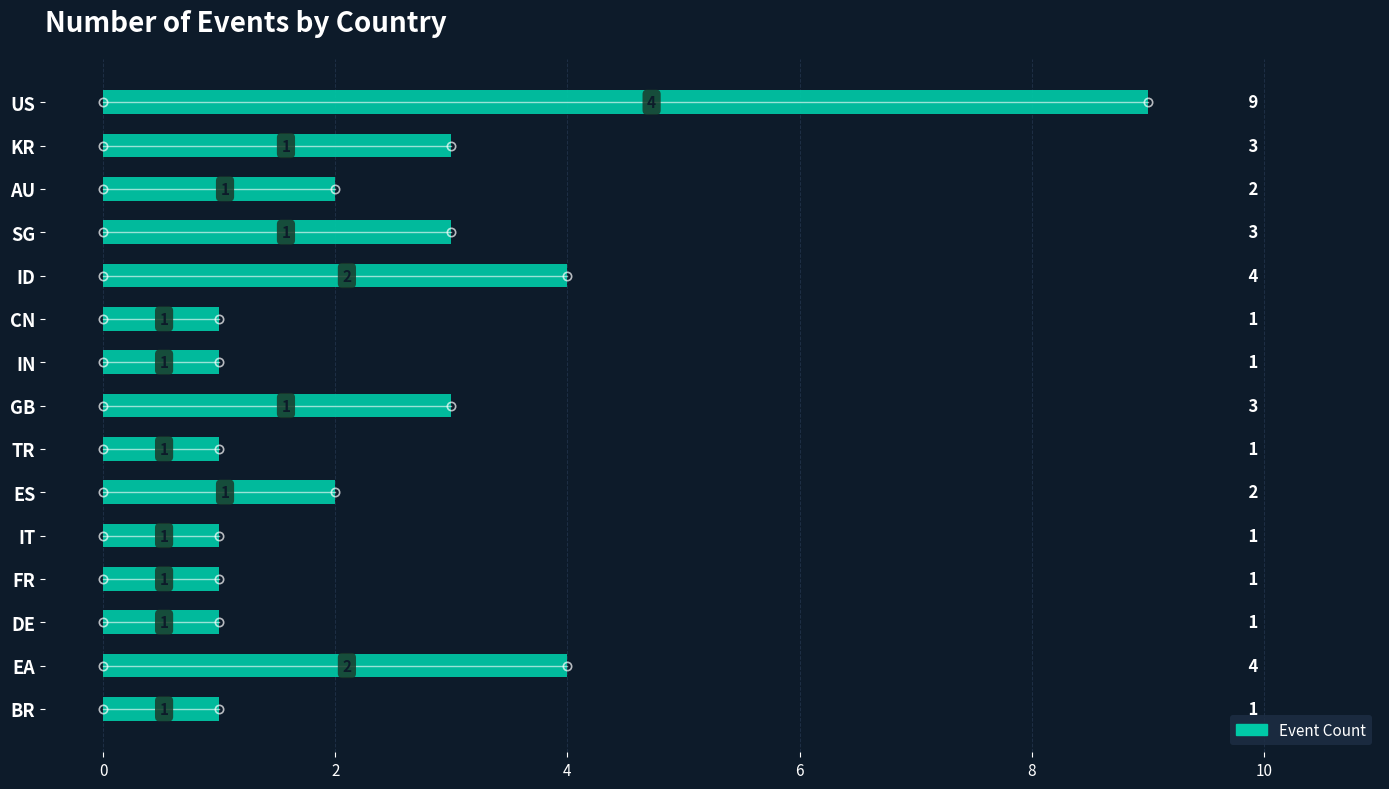

What is the sum of all values?

37